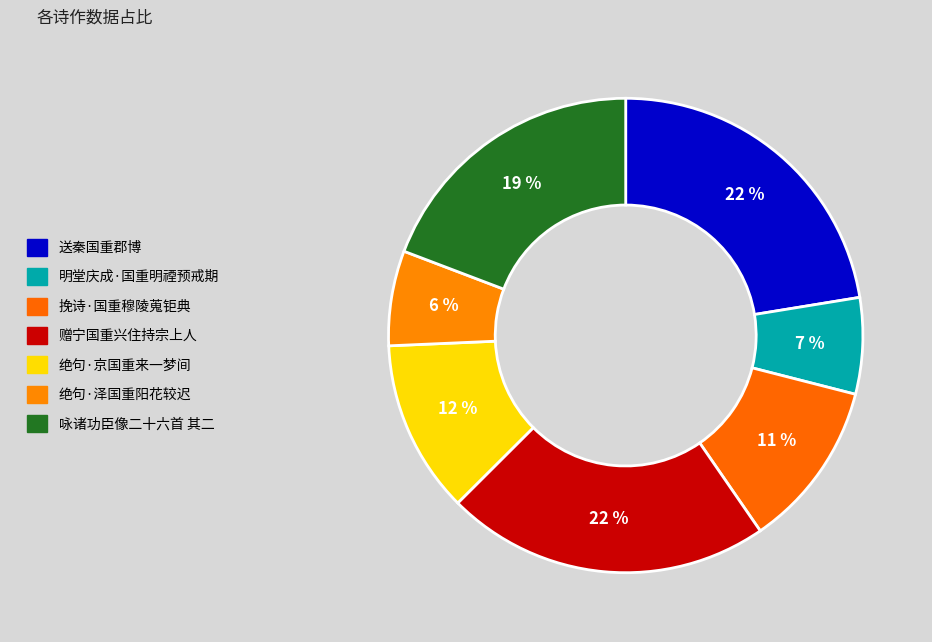

How many slices are in this pie chart?

7